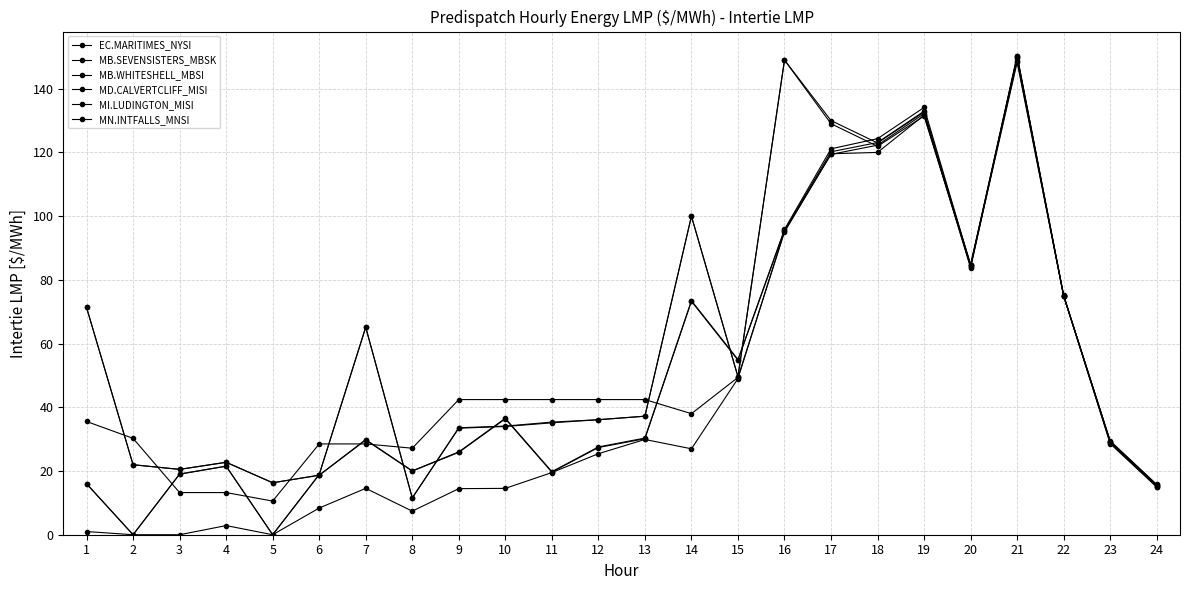

Which series has the largest range (max minus min)?

EC.MARITIMES_NYSI